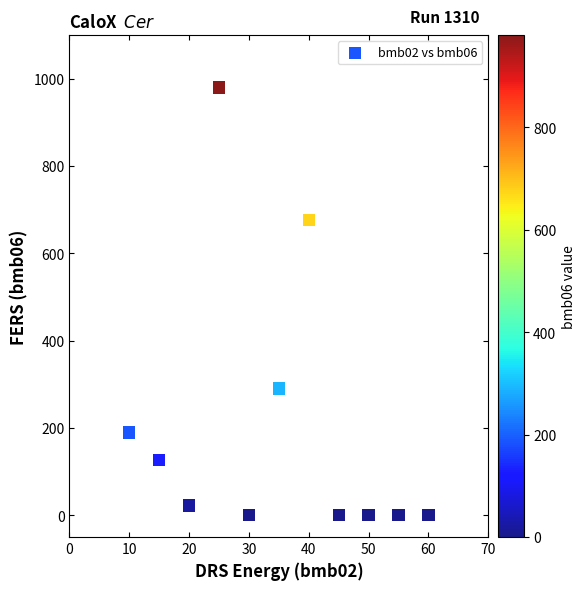

What Y value in the scatter plot is closest to 490?

676.0